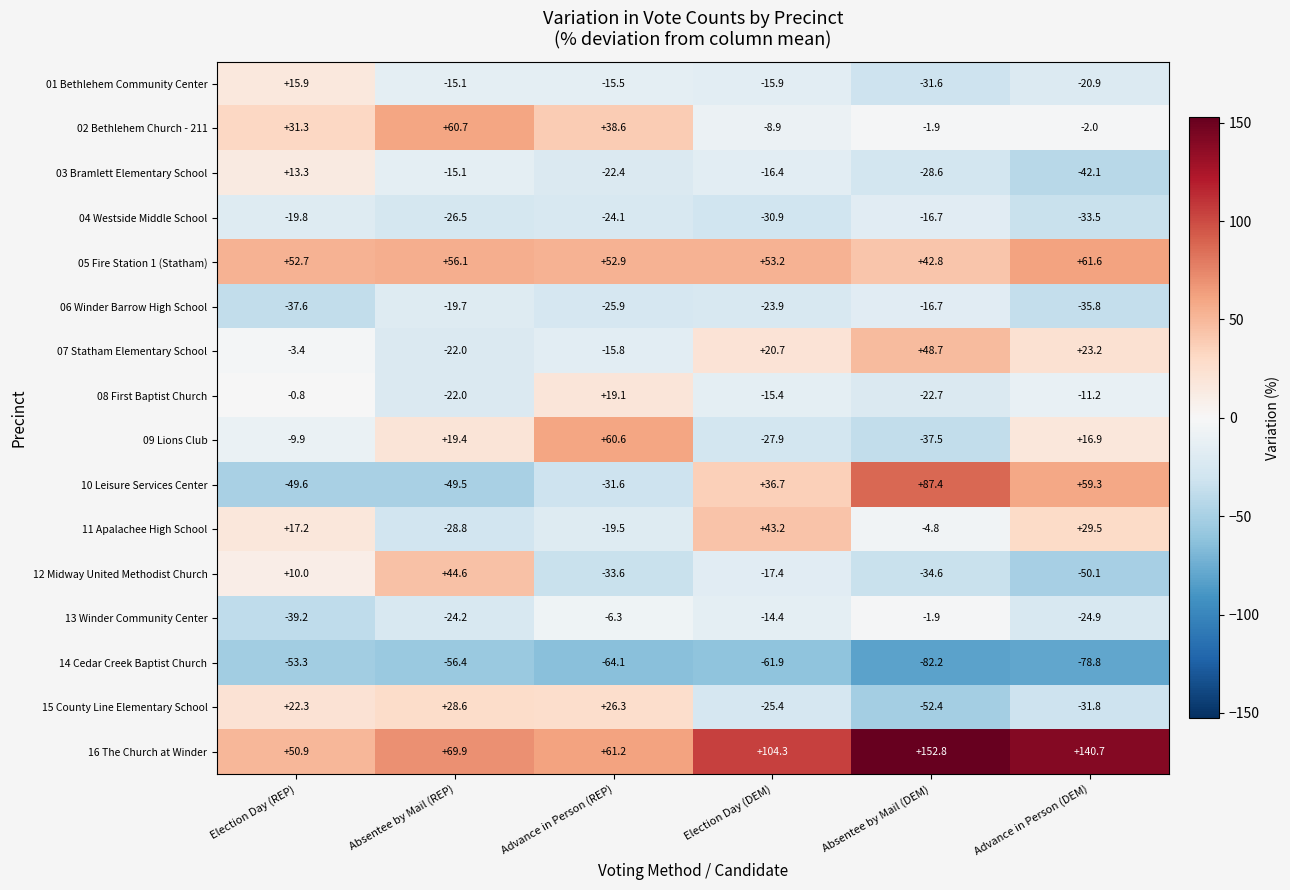

Rank the series at Advance in Person (REP) from lowest to highest value.

14 Cedar Creek Baptist Church, 12 Midway United Methodist Church, 10 Leisure Services Center, 06 Winder Barrow High School, 04 Westside Middle School, 03 Bramlett Elementary School, 11 Apalachee High School, 07 Statham Elementary School, 01 Bethlehem Community Center, 13 Winder Community Center, 08 First Baptist Church, 15 County Line Elementary School, 02 Bethlehem Church - 211, 05 Fire Station 1 (Statham), 09 Lions Club, 16 The Church at Winder